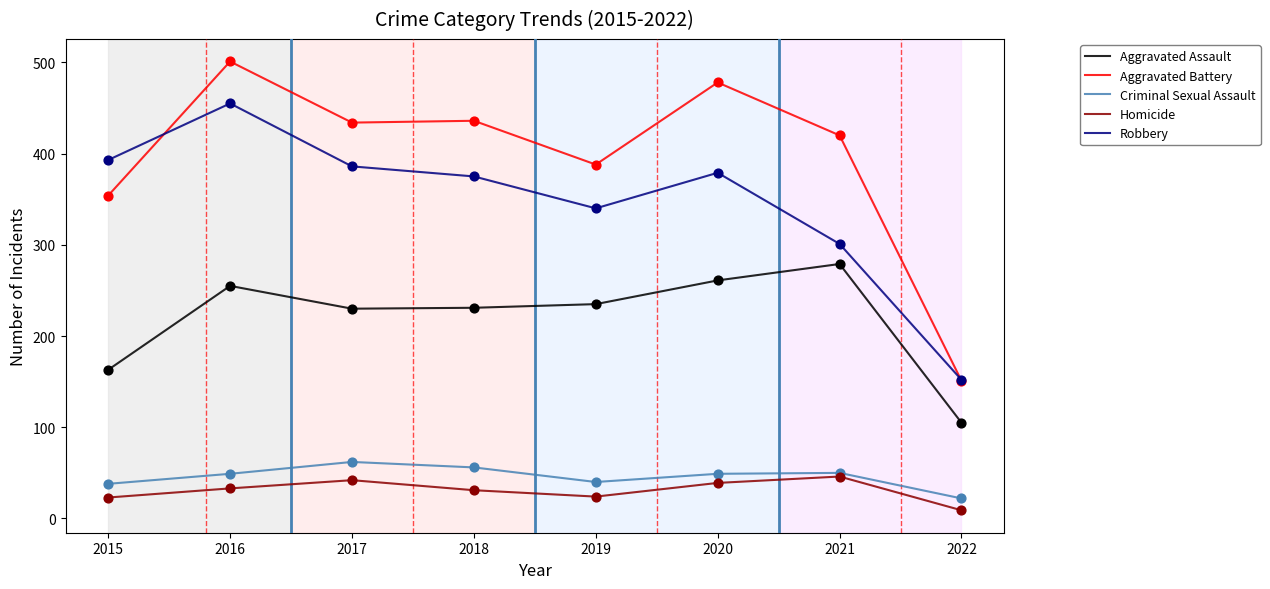

What is the total value across all series at 2015?

971